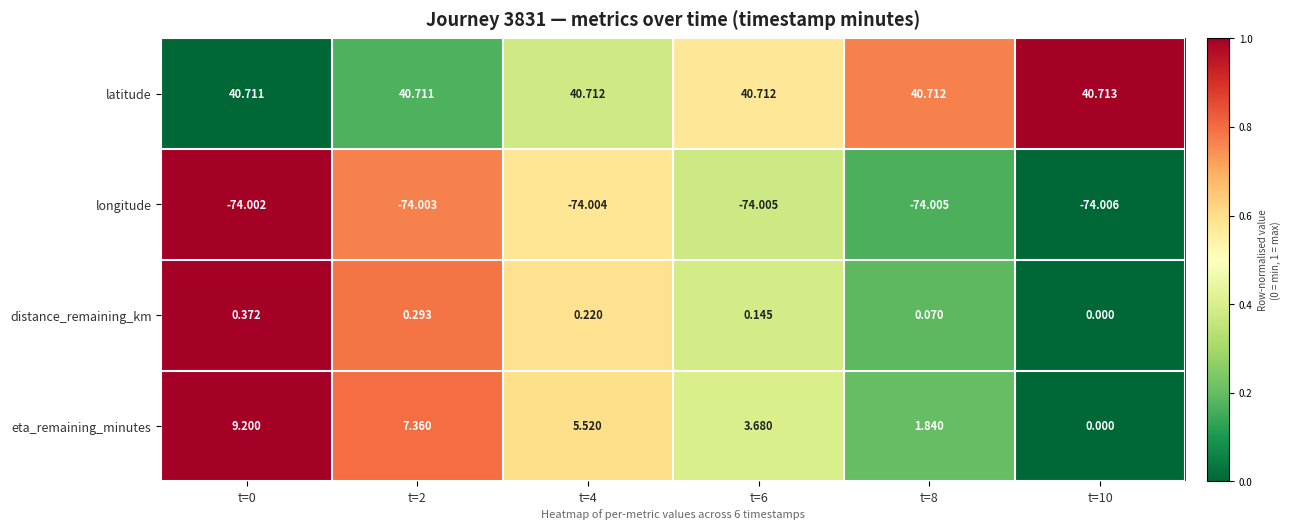

Is the value of eta_remaining_minutes at t=2 greater than the value of distance_remaining_km at t=4?

Yes